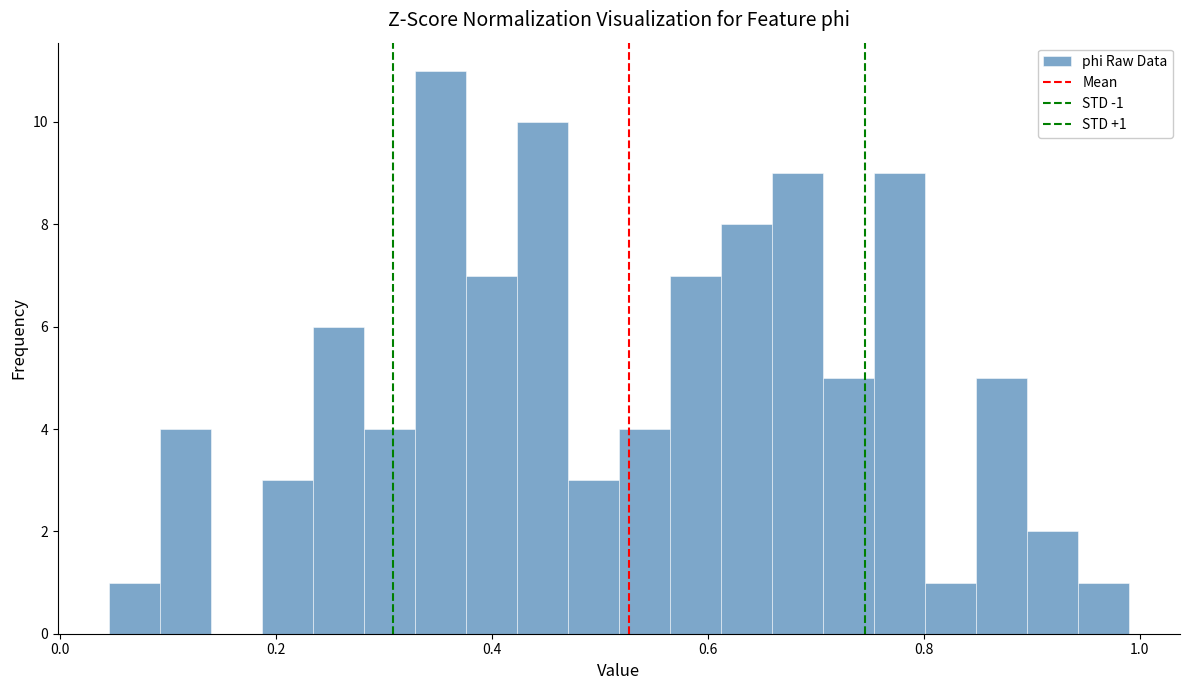

Read against the x-axis, roughly where is the centre of the tallest bar?

0.36